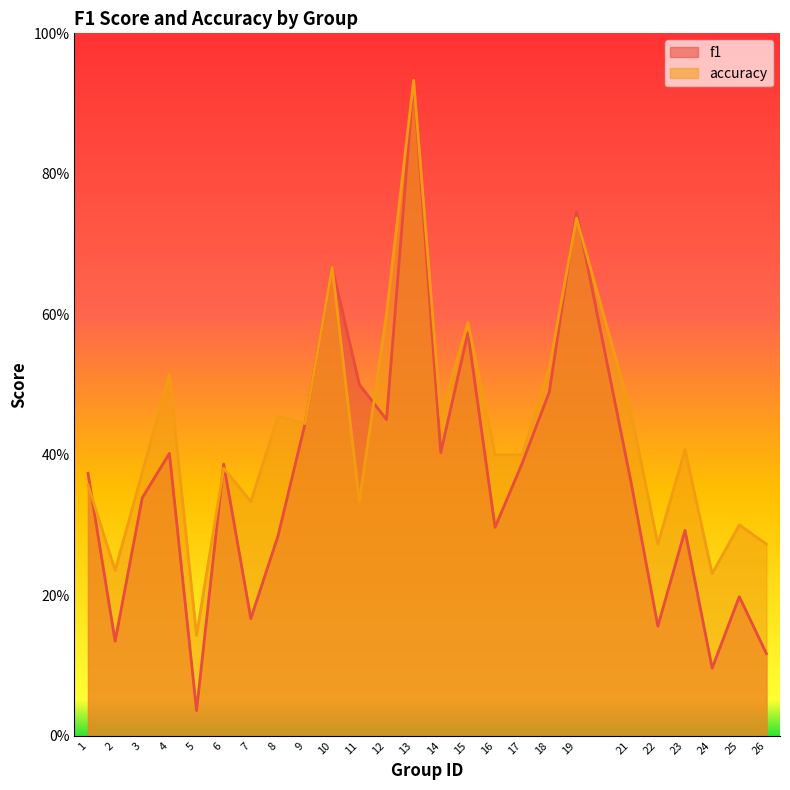

Is the value of accuracy at 15 greater than the value of f1 at 15?

Yes